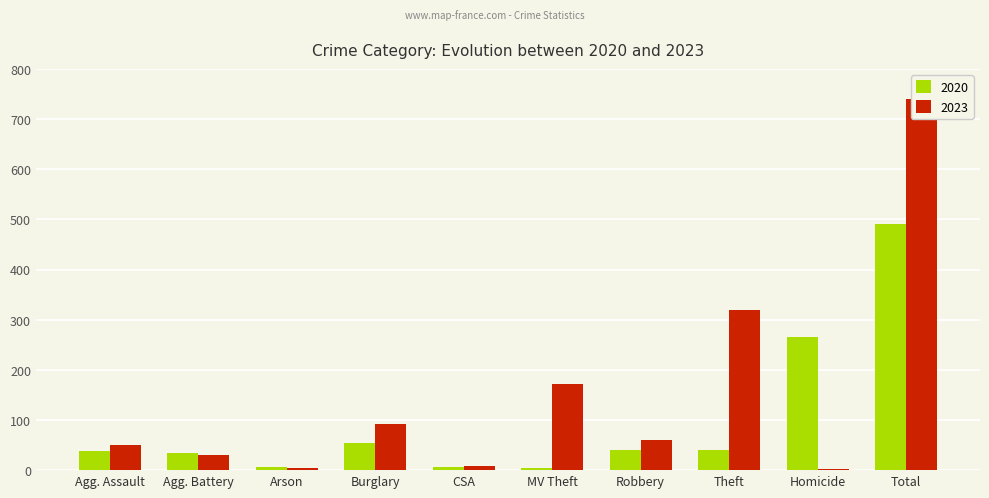

What is the label of the 2nd bar from the left?

Agg. Battery